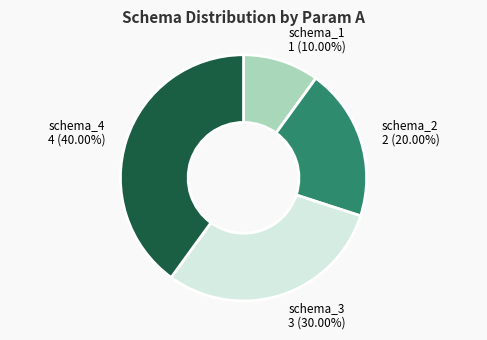

Does any single category account for the majority?

No